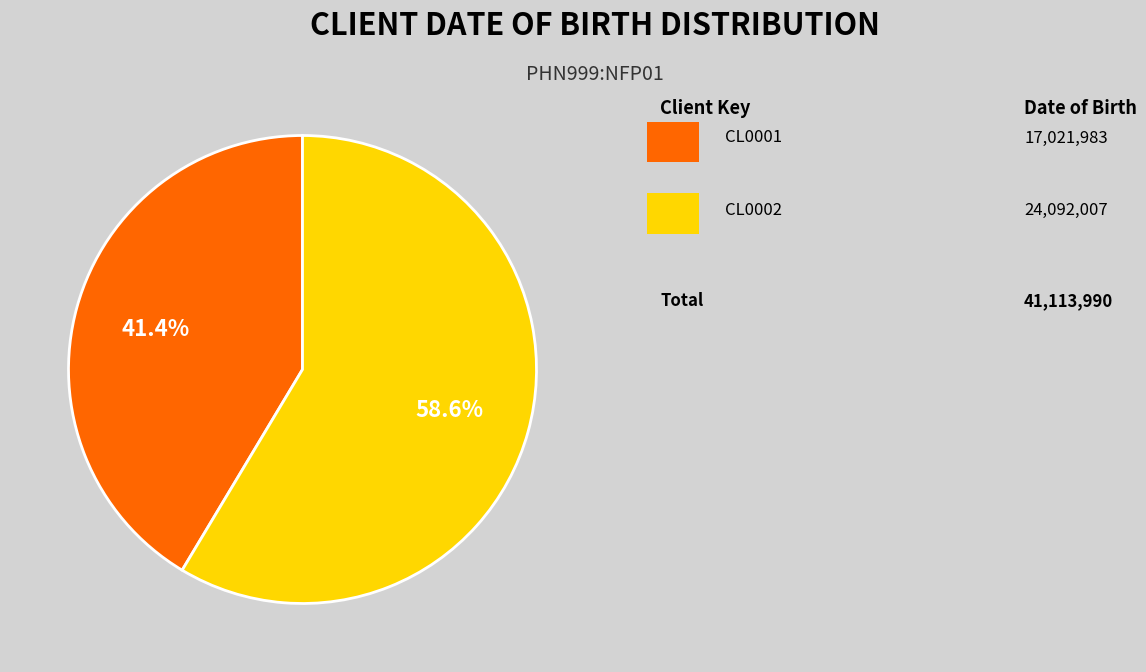

Does any single category account for the majority?

Yes